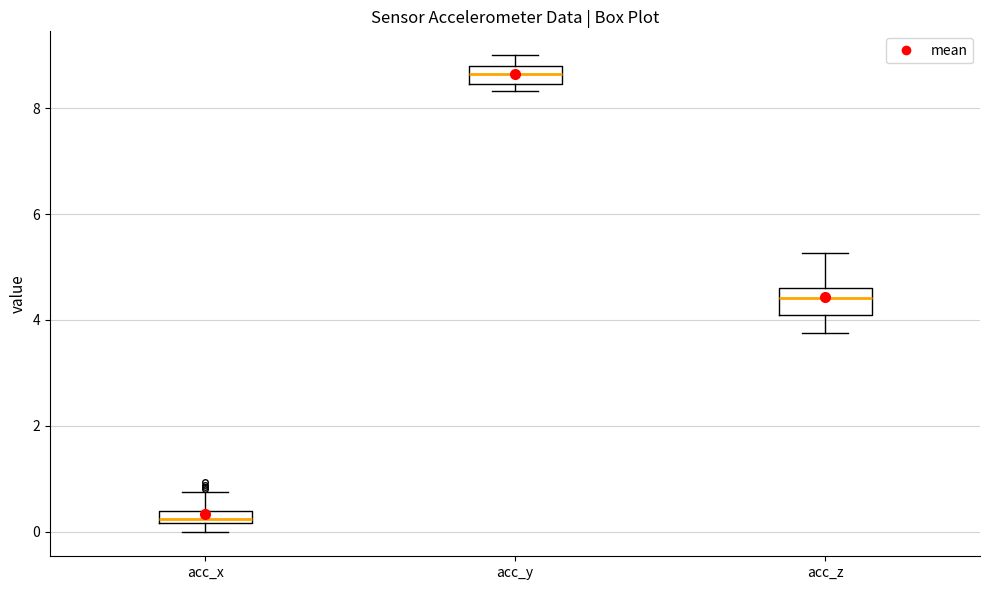

Where is the upper edge of the box for acc_x on the y-axis? The values are not printed on the chart, so give them approximately, as read against the axis.

0.4